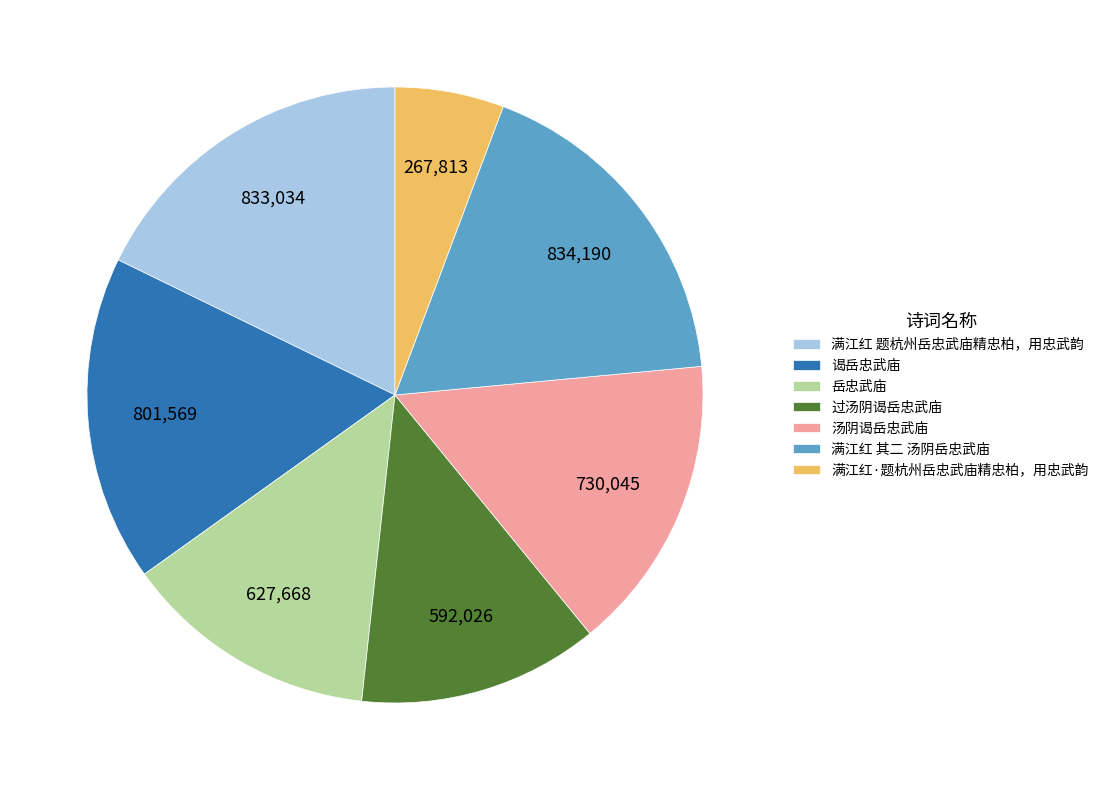

What is the smallest slice in the pie chart?

满江红·题杭州岳忠武庙精忠柏，用忠武韵